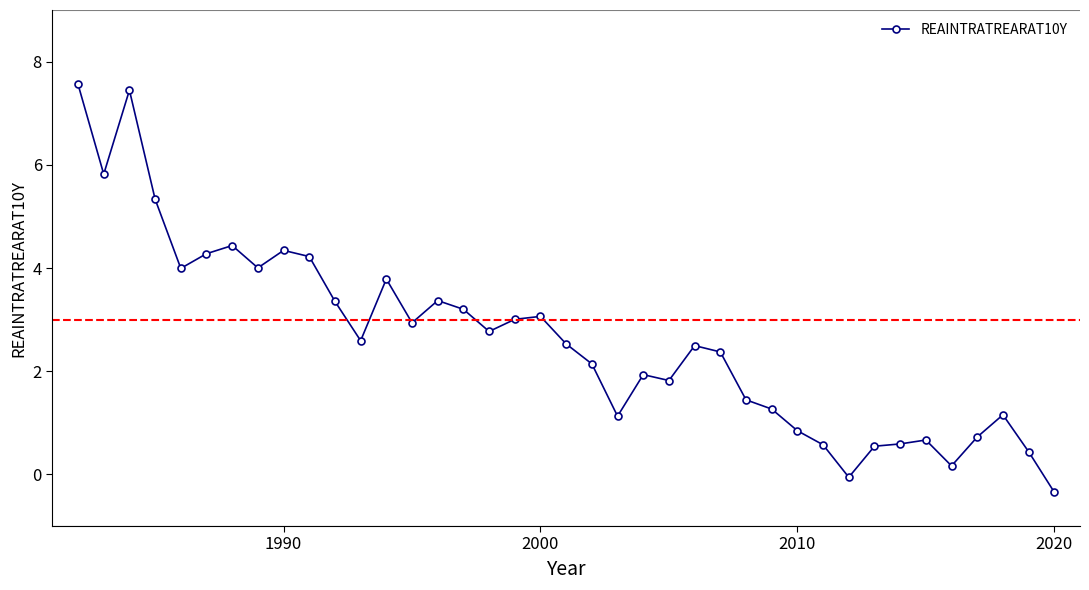

True or false: the data has more than 1 interior local peaks.

True